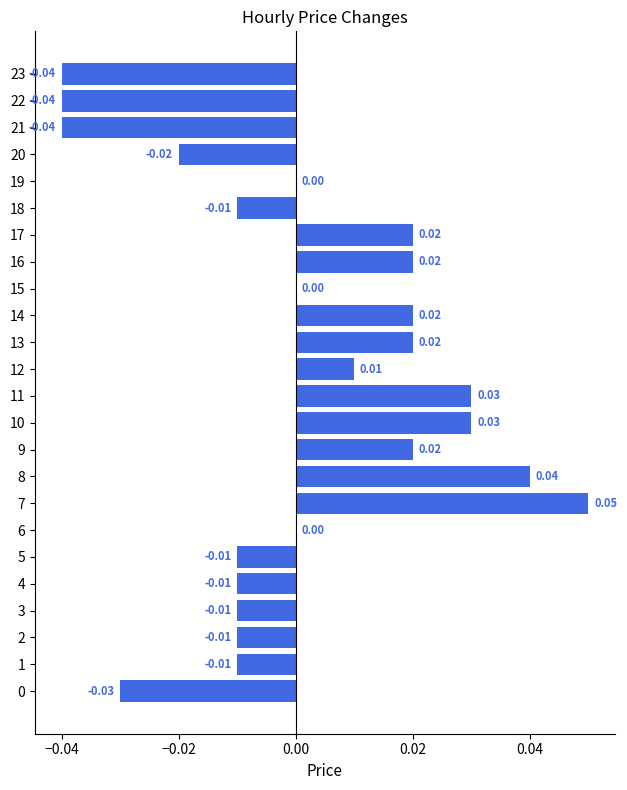

Between 17 and 11, which is larger?

11